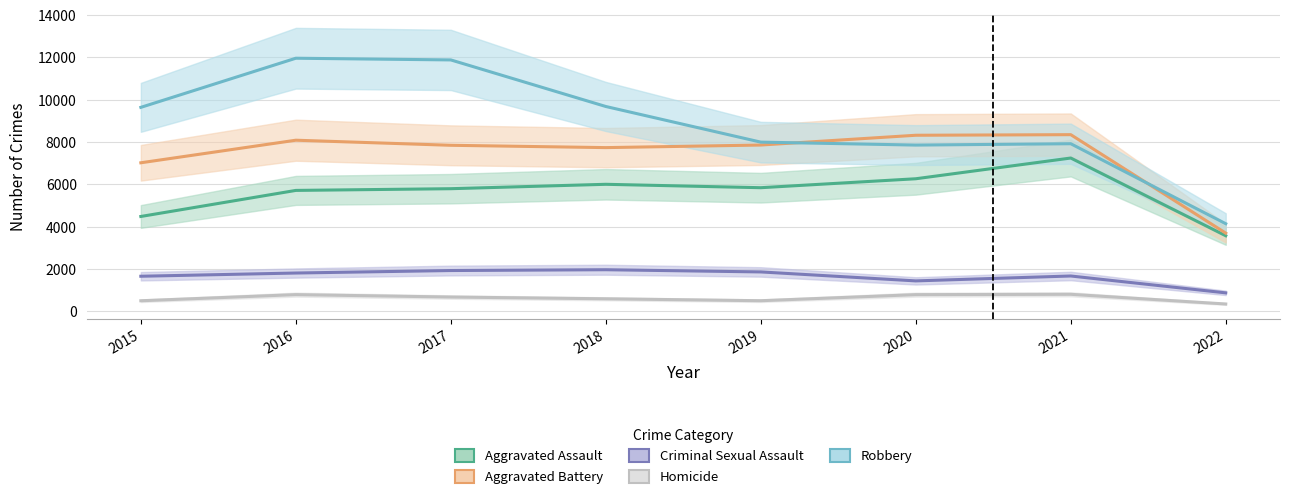

True or false: Aggravated Assault has a value of 2350 at 2018.

False